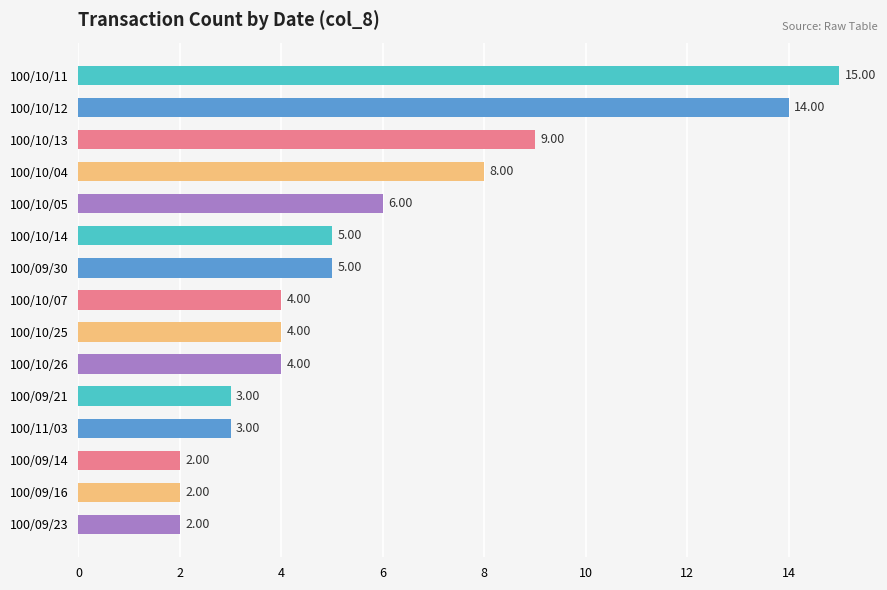

What is the difference between the maximum and second lowest values?

13